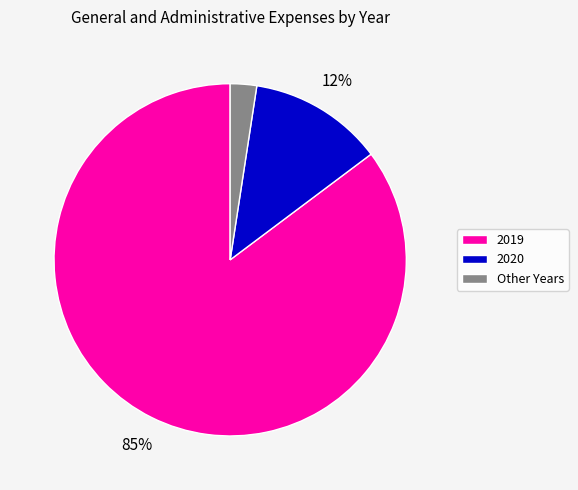

To the nearest percent, what is the average slice percentage?

33%